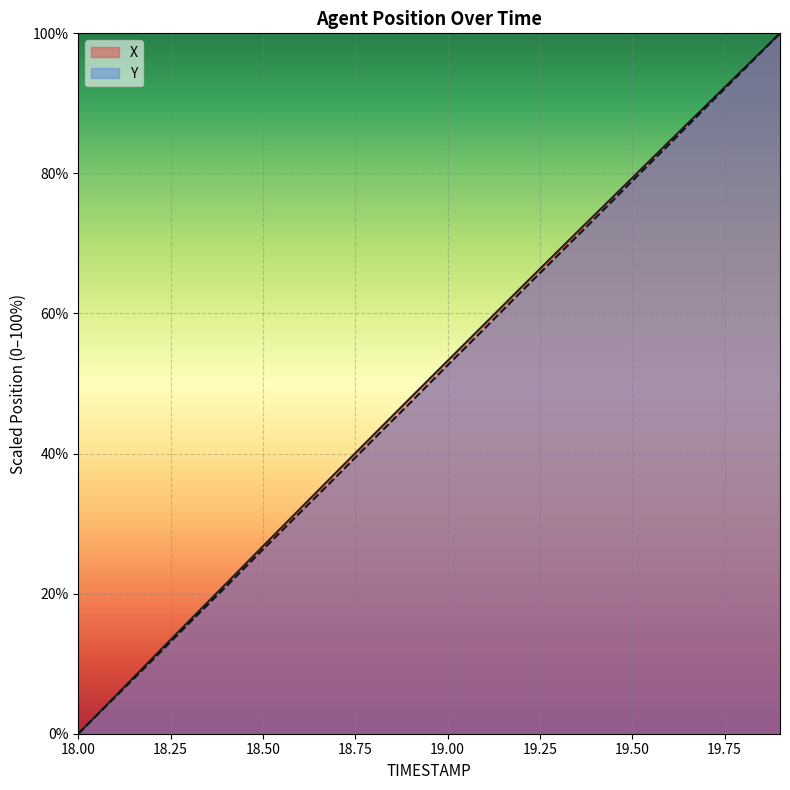

Which series has the largest total across all categories?

X